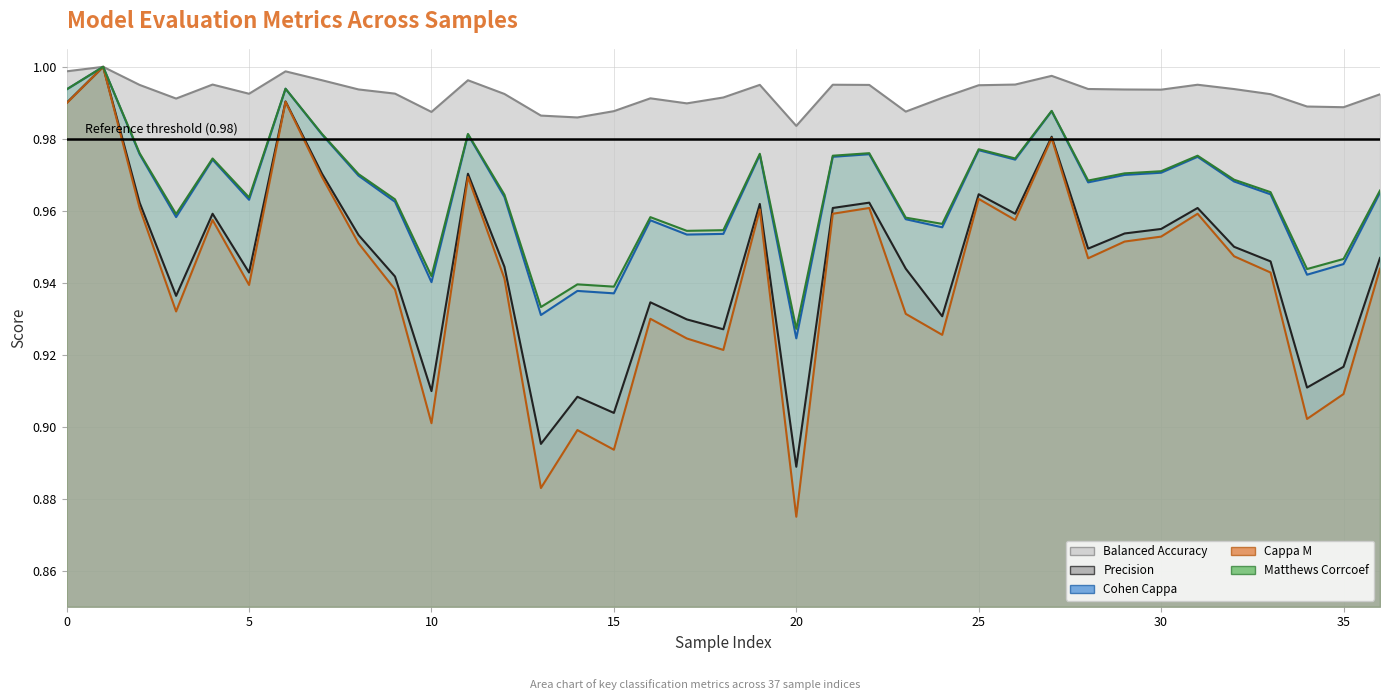

In cappa_m (line), how many points are lower than both neighbors (excluding endpoints)?

11